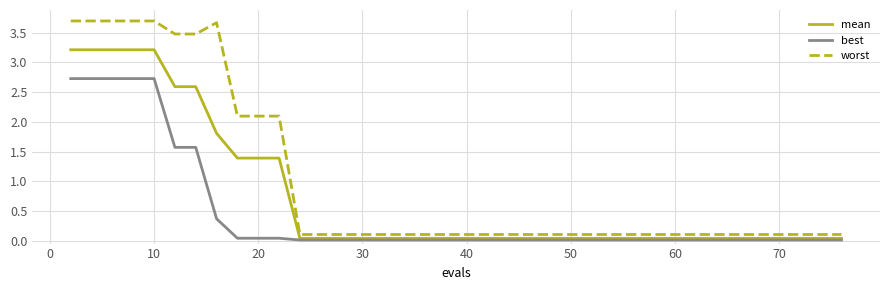

Which series has the widest spread of values?

worst